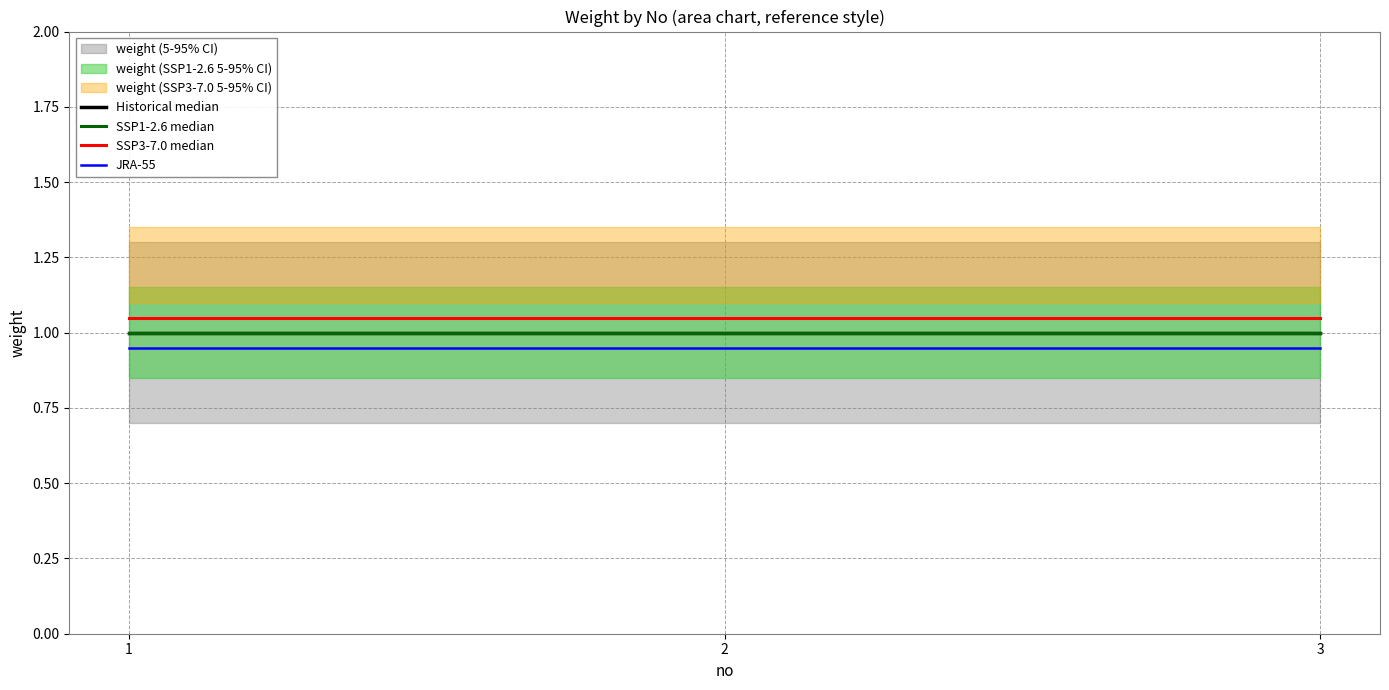

At which category is the sum across all series the highest?

1